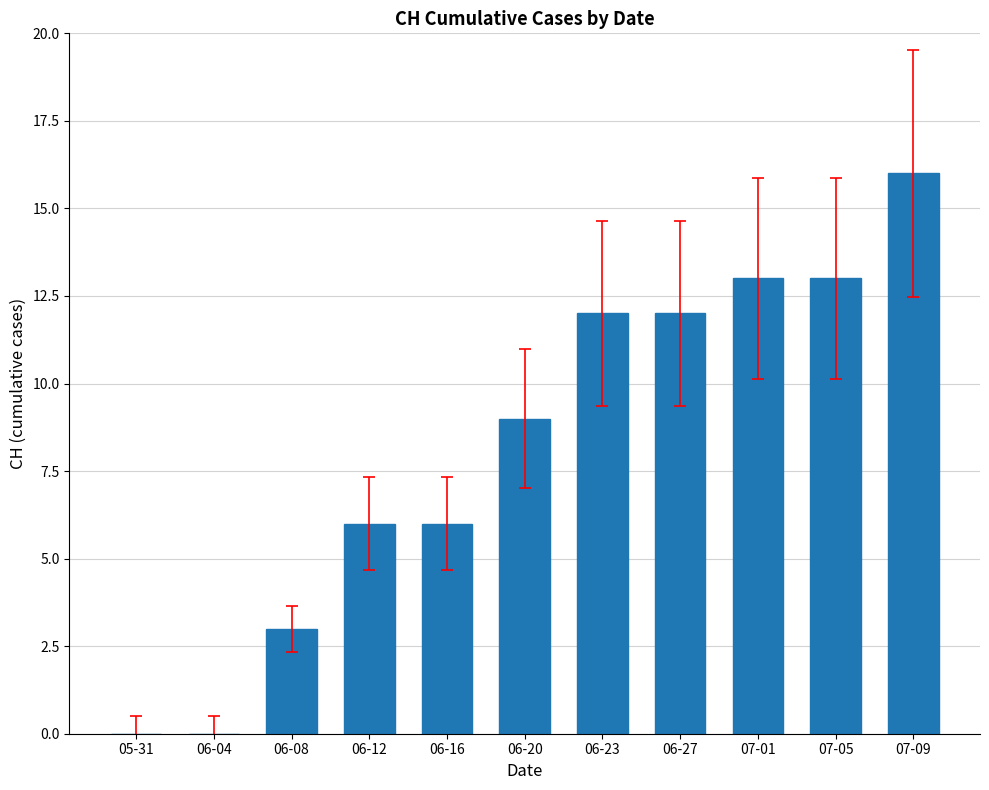

Are the bars grouped side by side (vs. stacked)?

No